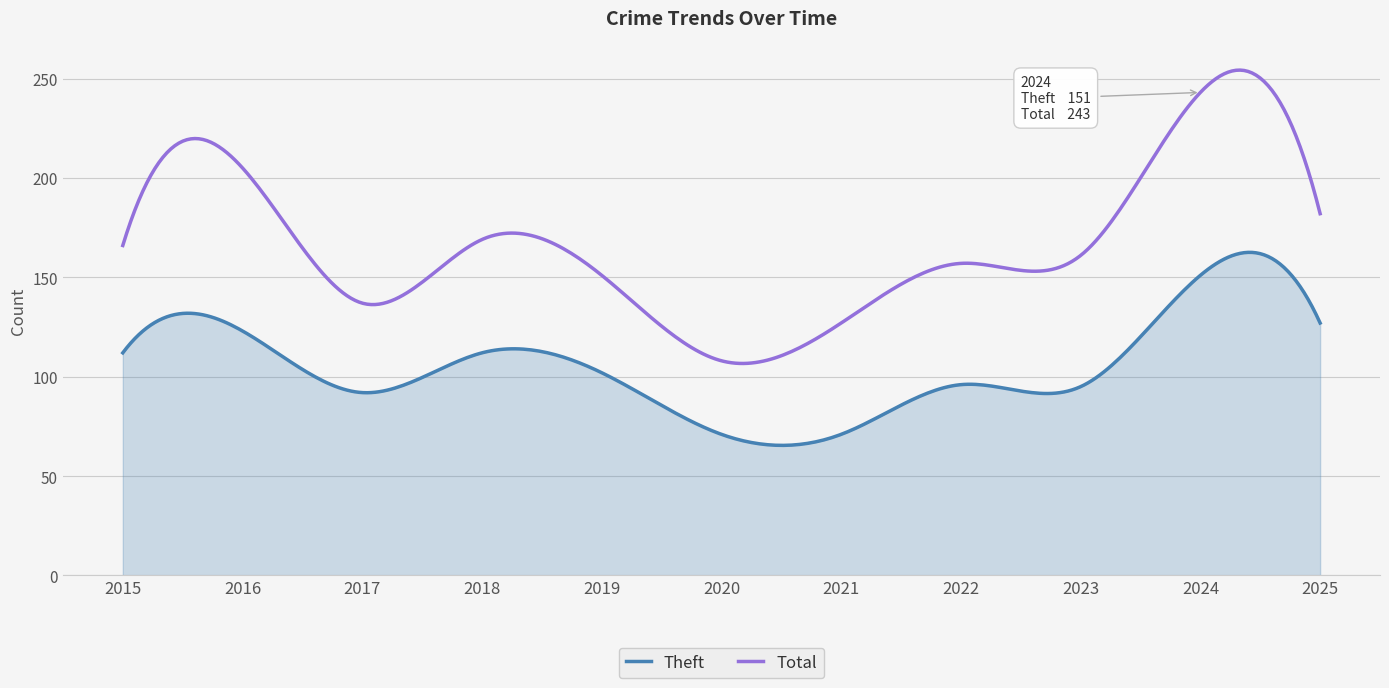

Which series has the largest range (max minus min)?

Total